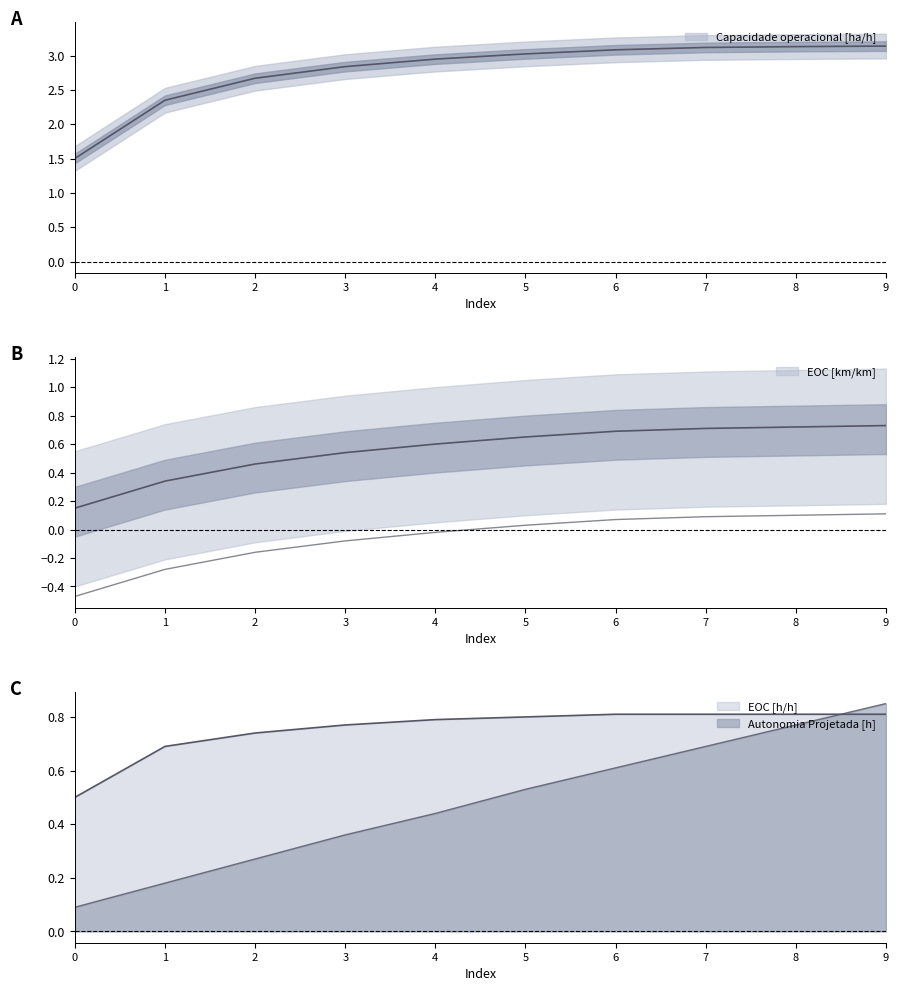

Count the number of data series in this chart.

4